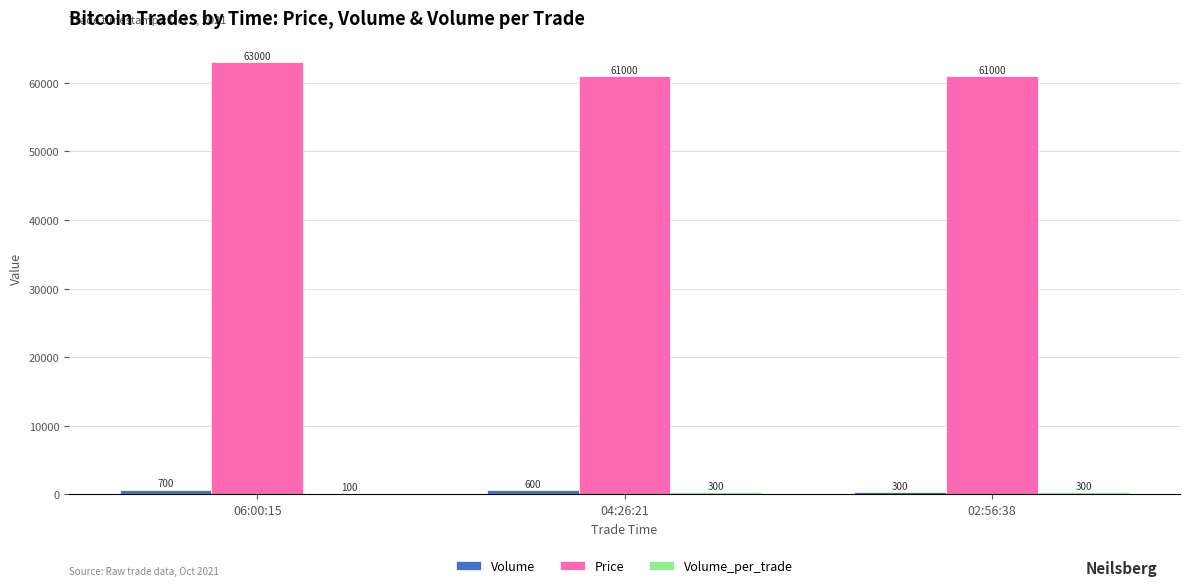

Between 06:00:15 and 04:26:21, which series saw the biggest shift?

Price